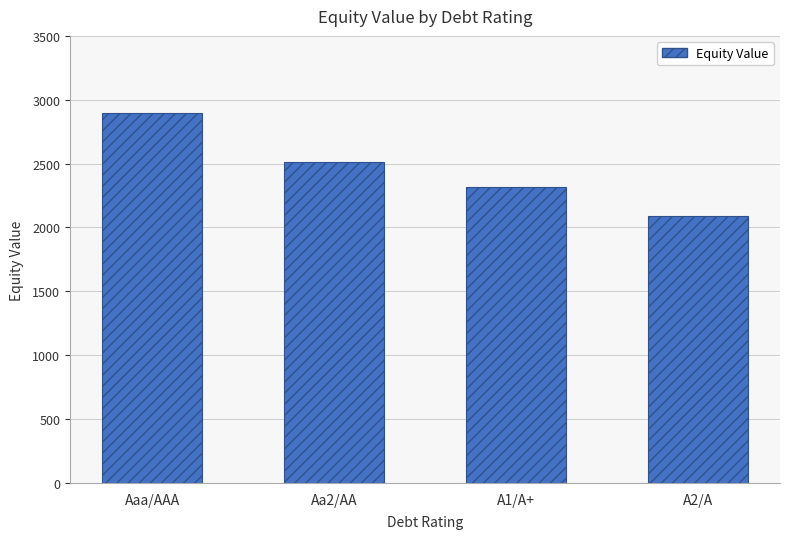

What is the change in value from Aa2/AA to A1/A+?

-190